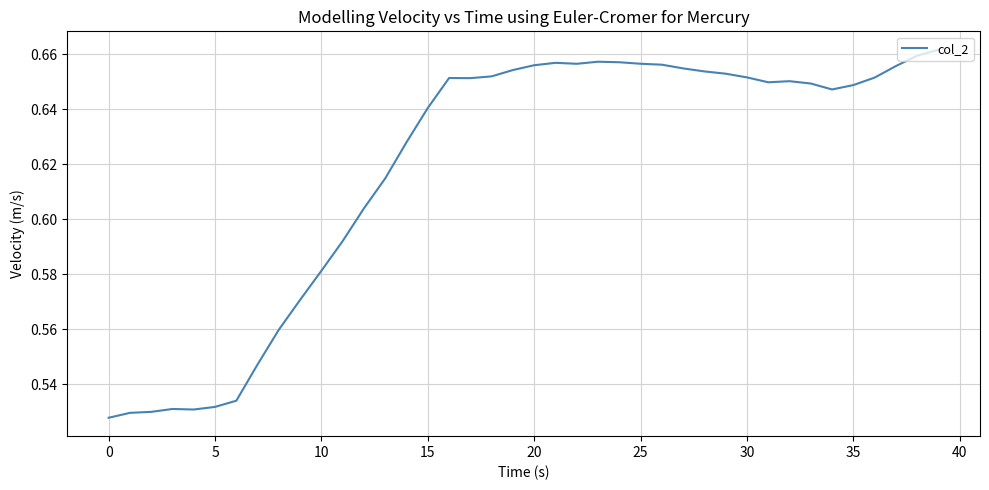

Is this an area chart (filled region under the line)?

No